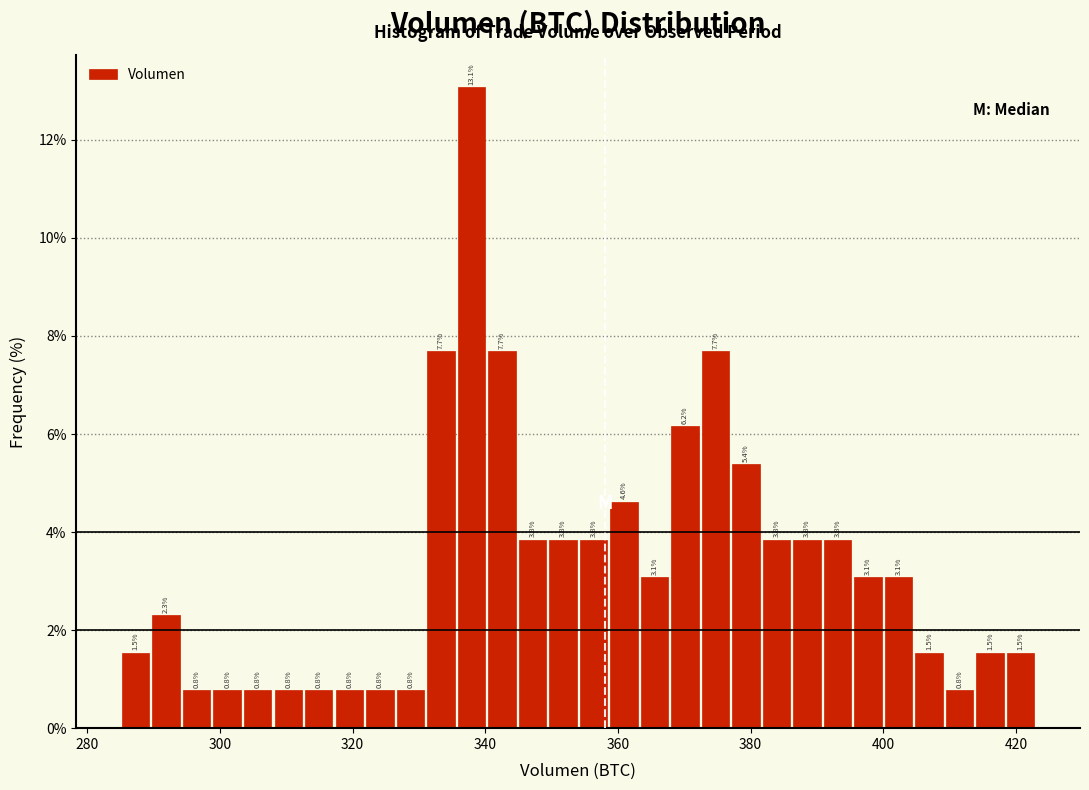

Around what value on the x-axis is the tallest bar? Give the approximate position of its centre, as read against the axis.

338